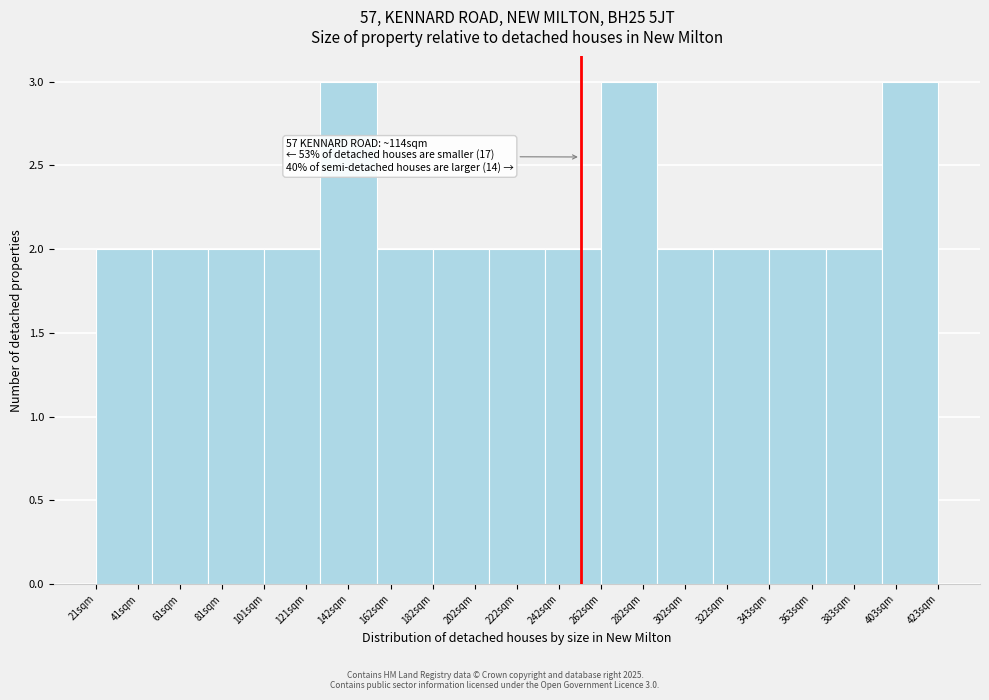

Reading left to right, extract all data points from this chart.

2	2	2	2	3	2	2	2	2	3	2	2	2	2	3